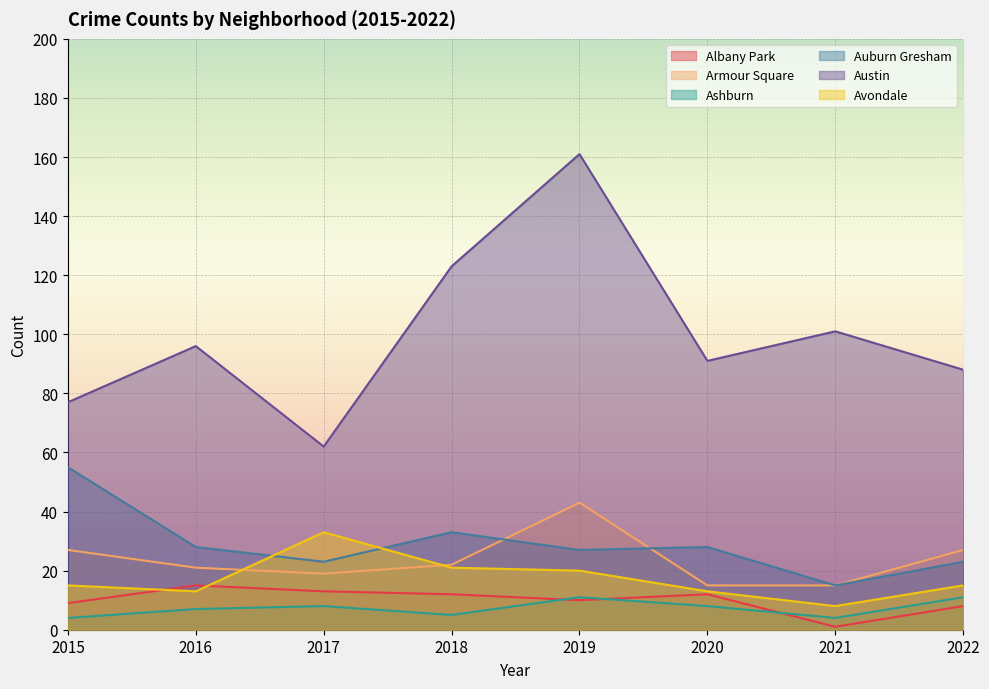

Is the value of Ashburn at 2020 greater than the value of Auburn Gresham at 2020?

No